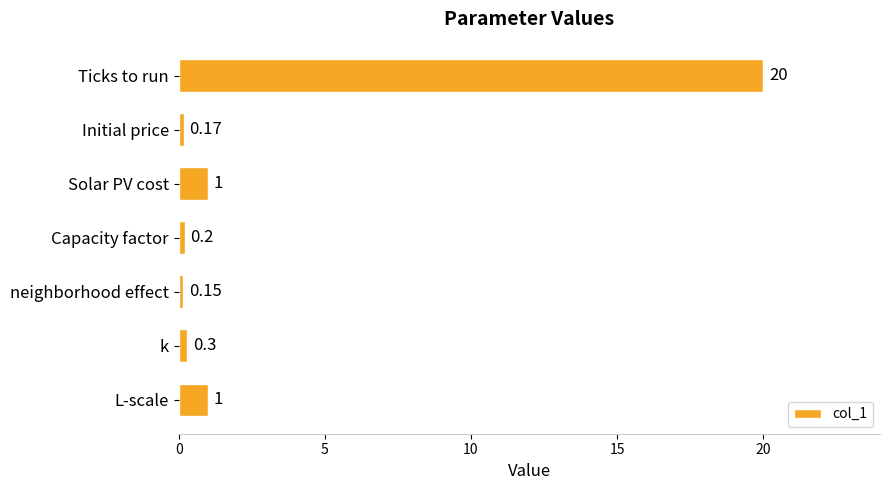

Which has a higher value, L-scale or k?

L-scale